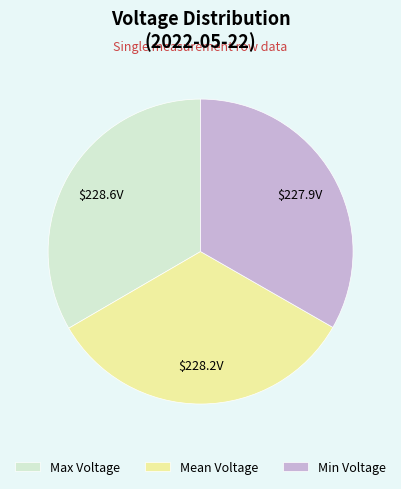

Do Mean Voltage and Max Voltage together represent more than half of the pie?

Yes